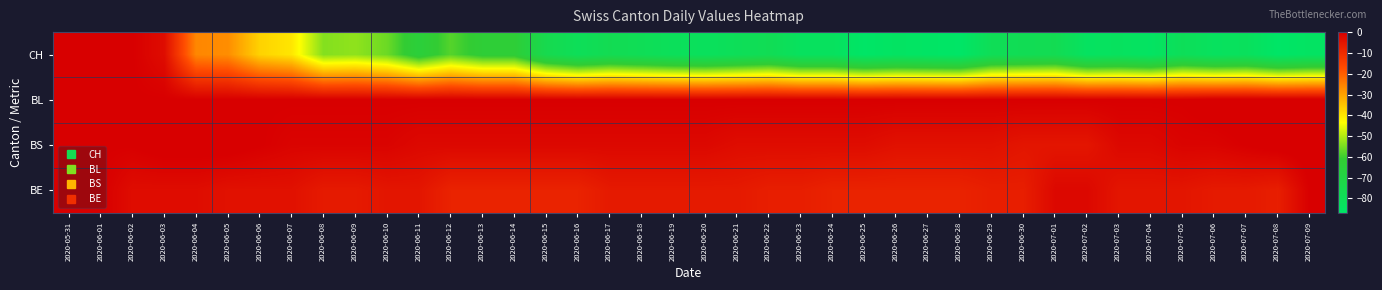

Which series has the largest range (max minus min)?

CH